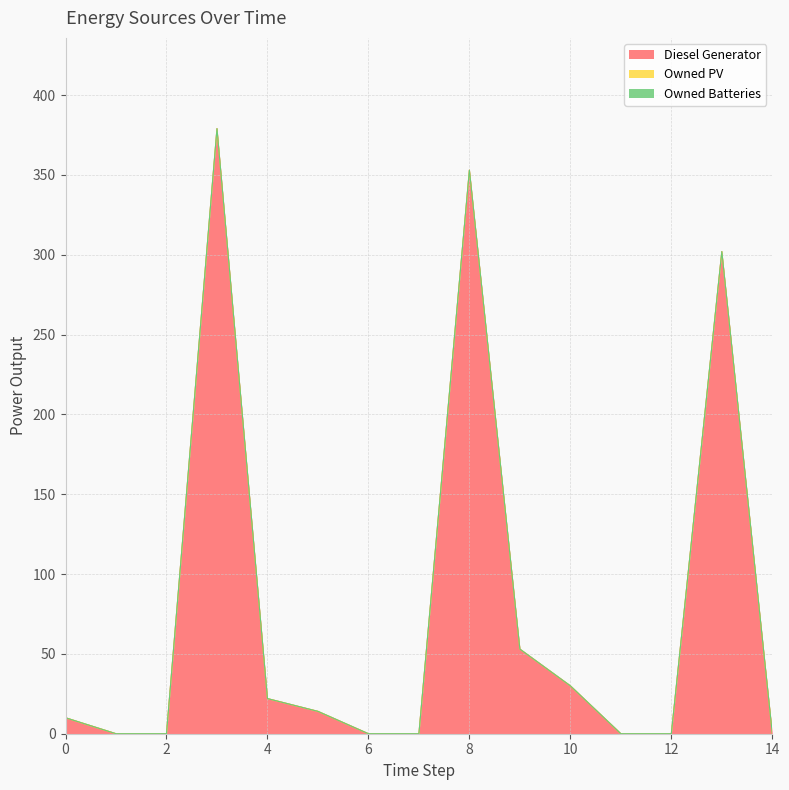

True or false: Owned PV and Diesel Generator cross at least once.

False